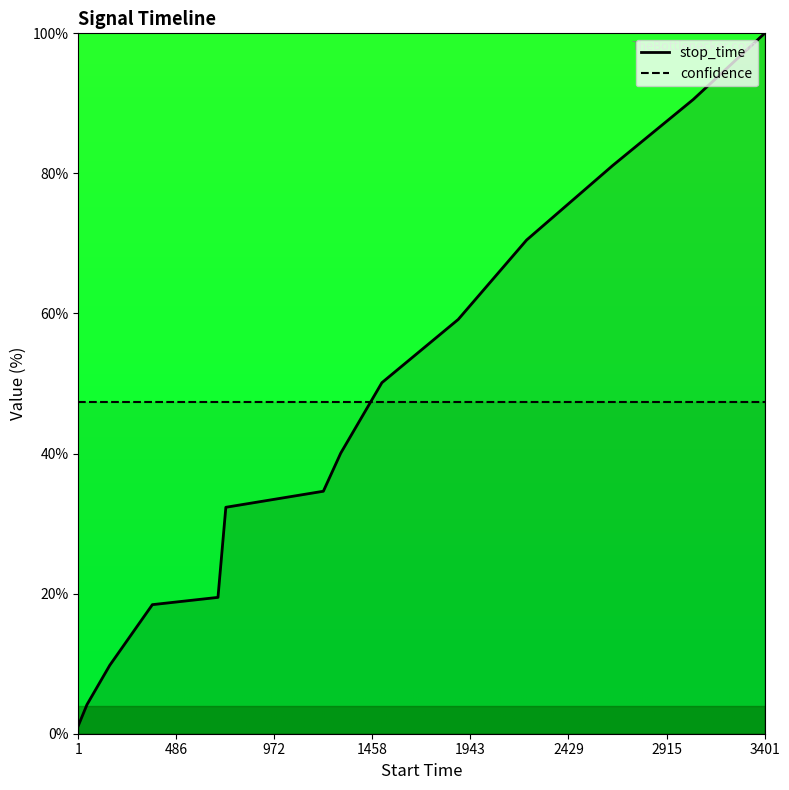

What is the average value of the stop_time series?

43.7